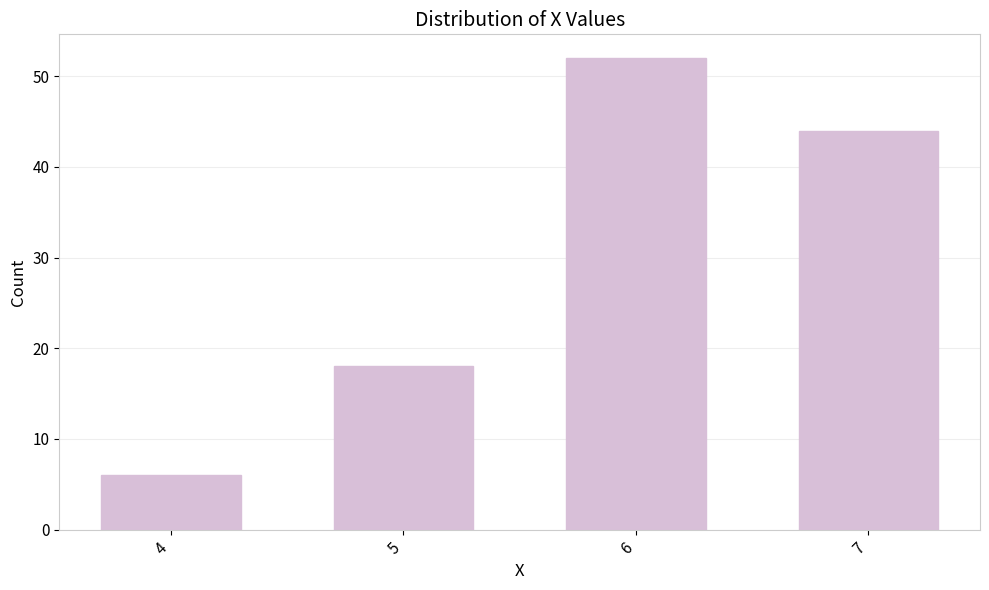

Where does the data first go above 44?

6